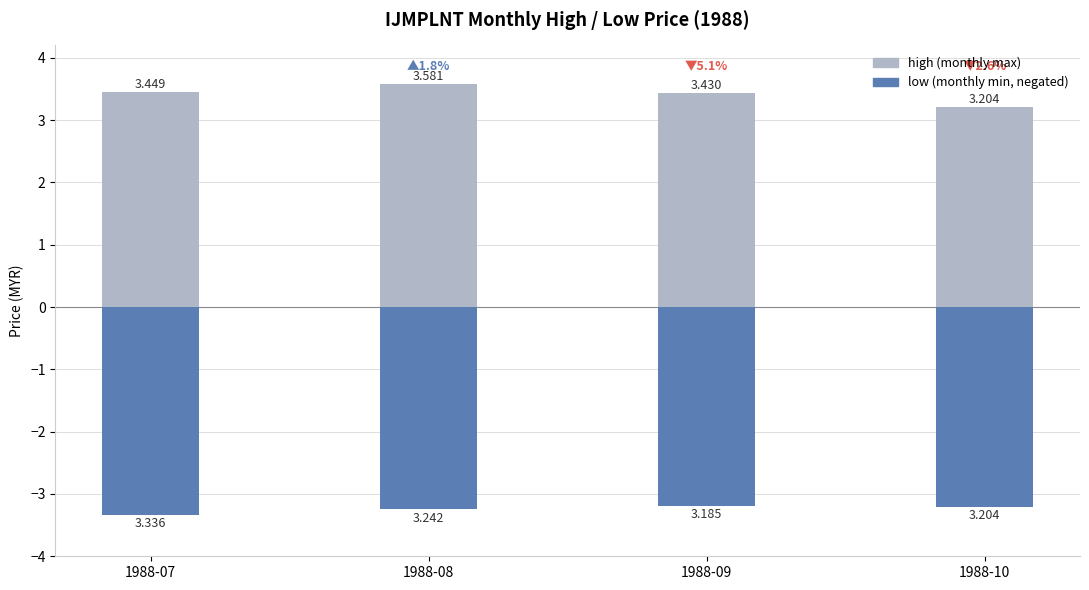

Which series has the largest range (max minus min)?

high (monthly max)